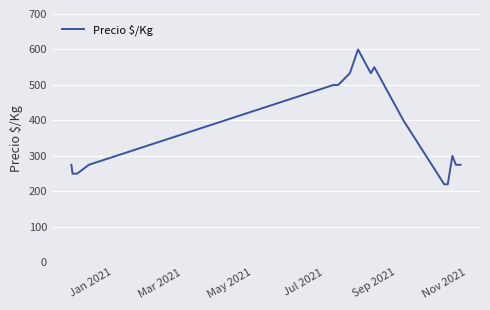

True or false: the data has more than 0 interior local peaks.

True